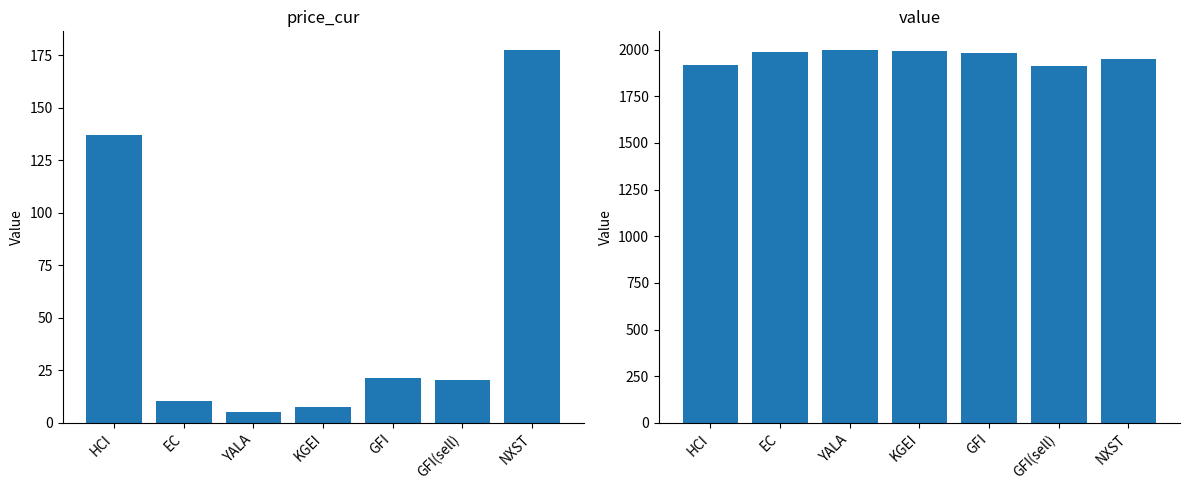

What is the label of the 7th bar from the left?

NXST